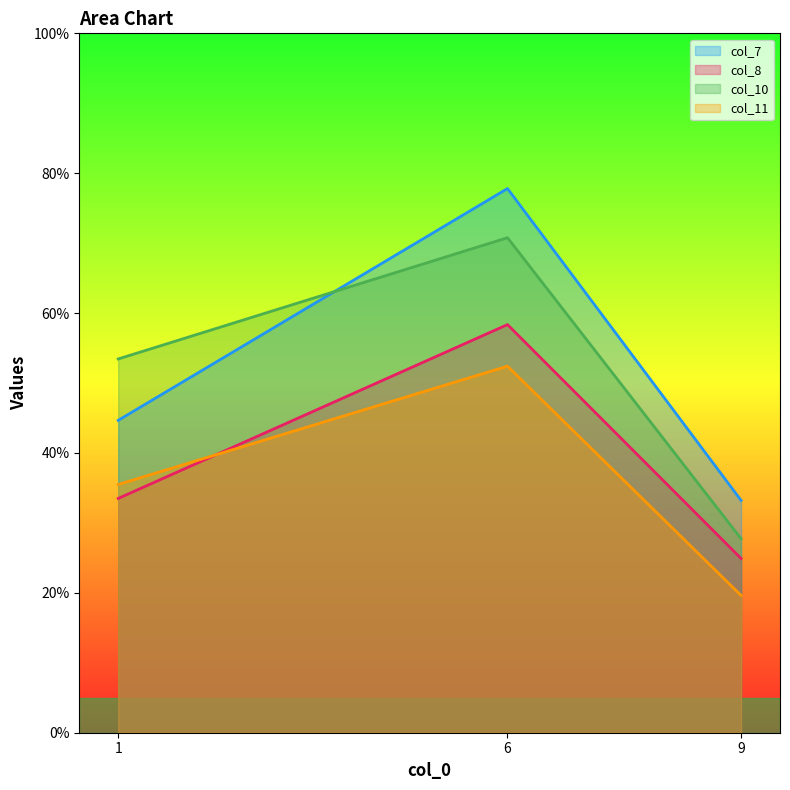

Which series has the largest total across all categories?

col_7